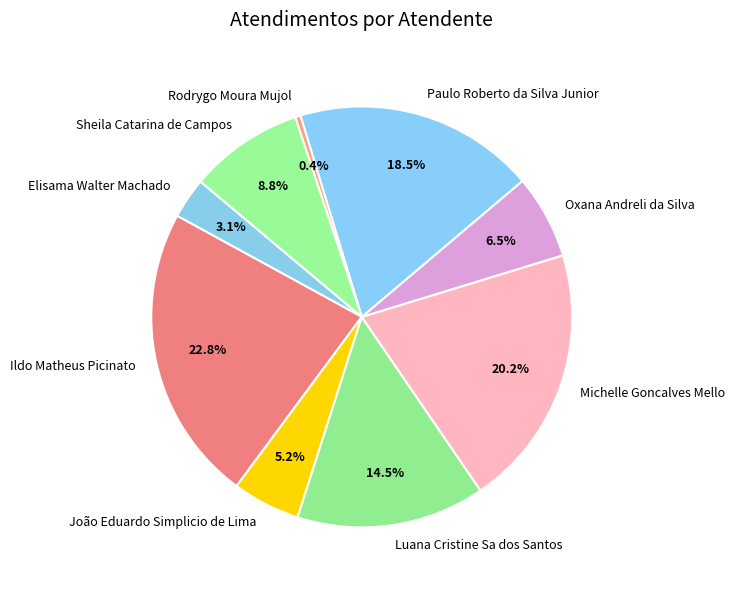

Do Ildo Matheus Picinato and Luana Cristine Sa dos Santos together represent more than half of the pie?

No